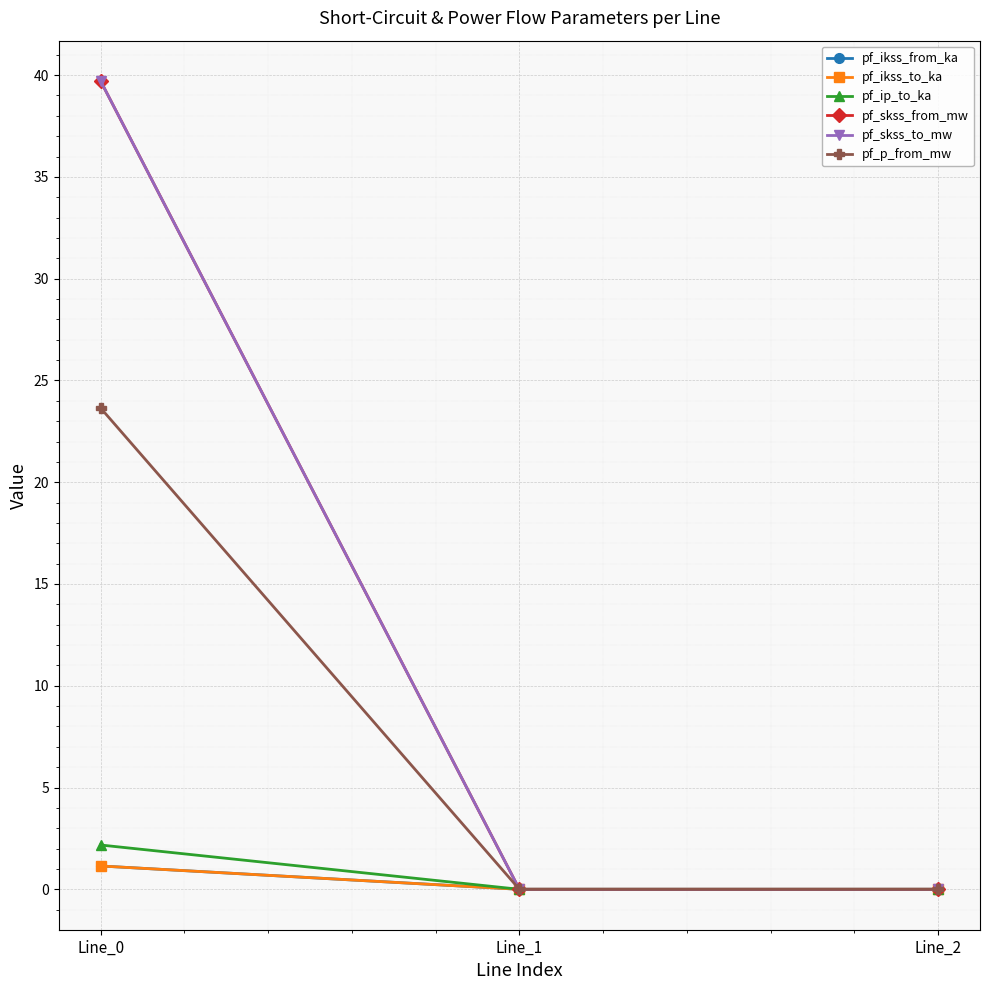

How many values in the pf_skss_to_mw series exceed 0?

1